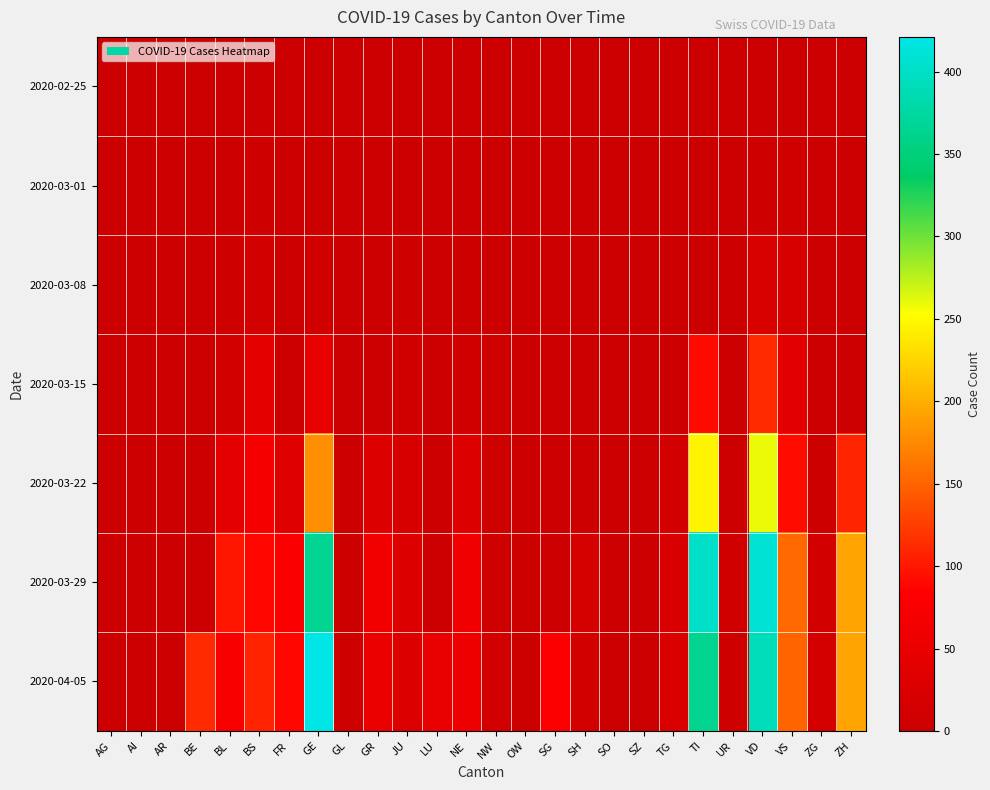

Reading left to right, transcribe all the data shown in this chart.

2020-02-25: AG=0	AI=0	AR=0	BE=0	BL=0	BS=0	FR=0	GE=0	GL=0	GR=0	JU=0	LU=0	NE=0	NW=0	OW=0	SG=0	SH=0	SO=0	SZ=0	TG=0	TI=0	UR=0	VD=0	VS=0	ZG=0	ZH=0
2020-03-01: AG=0	AI=0	AR=0	BE=0	BL=1	BS=4	FR=0	GE=3	GL=0	GR=0	JU=1	LU=0	NE=0	NW=0	OW=0	SG=0	SH=0	SO=0	SZ=0	TG=0	TI=0	UR=0	VD=4	VS=8	ZG=0	ZH=0
2020-03-08: AG=0	AI=0	AR=0	BE=0	BL=4	BS=13	FR=0	GE=9	GL=0	GR=0	JU=5	LU=0	NE=3	NW=0	OW=0	SG=0	SH=0	SO=0	SZ=0	TG=0	TI=0	UR=0	VD=22	VS=17	ZG=0	ZH=0
2020-03-15: AG=0	AI=0	AR=0	BE=0	BL=12	BS=42	FR=0	GE=46	GL=0	GR=0	JU=9	LU=0	NE=9	NW=6	OW=0	SG=0	SH=0	SO=0	SZ=0	TG=1	TI=92	UR=0	VD=113	VS=37	ZG=0	ZH=0
2020-03-22: AG=0	AI=0	AR=0	BE=0	BL=40	BS=69	FR=32	GE=179	GL=0	GR=27	JU=18	LU=0	NE=28	NW=5	OW=0	SG=0	SH=0	SO=0	SZ=0	TG=10	TI=246	UR=0	VD=259	VS=93	ZG=3	ZH=110
2020-03-29: AG=0	AI=0	AR=0	BE=0	BL=99	BS=90	FR=76	GE=365	GL=2	GR=63	JU=28	LU=0	NE=60	NW=4	OW=3	SG=0	SH=15	SO=0	SZ=0	TG=21	TI=402	UR=7	VD=409	VS=154	ZG=12	ZH=194
2020-04-05: AG=0	AI=0	AR=0	BE=113	BL=73	BS=108	FR=89	GE=421	GL=5	GR=52	JU=27	LU=49	NE=59	NW=10	OW=3	SG=79	SH=12	SO=0	SZ=0	TG=25	TI=363	UR=6	VD=392	VS=151	ZG=14	ZH=194